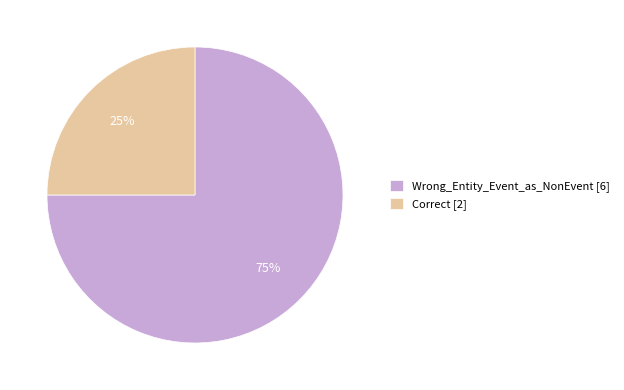

To the nearest percent, what percentage of the pie is Wrong_Entity_Event_as_NonEvent?

75%